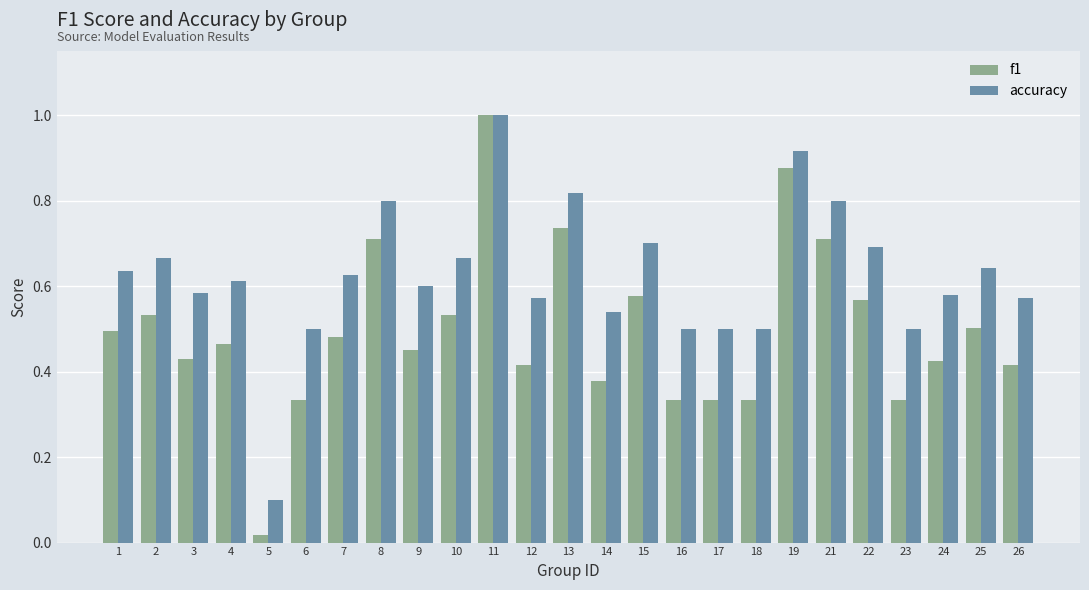

List the series in order of their overall mean, highest first.

accuracy, f1